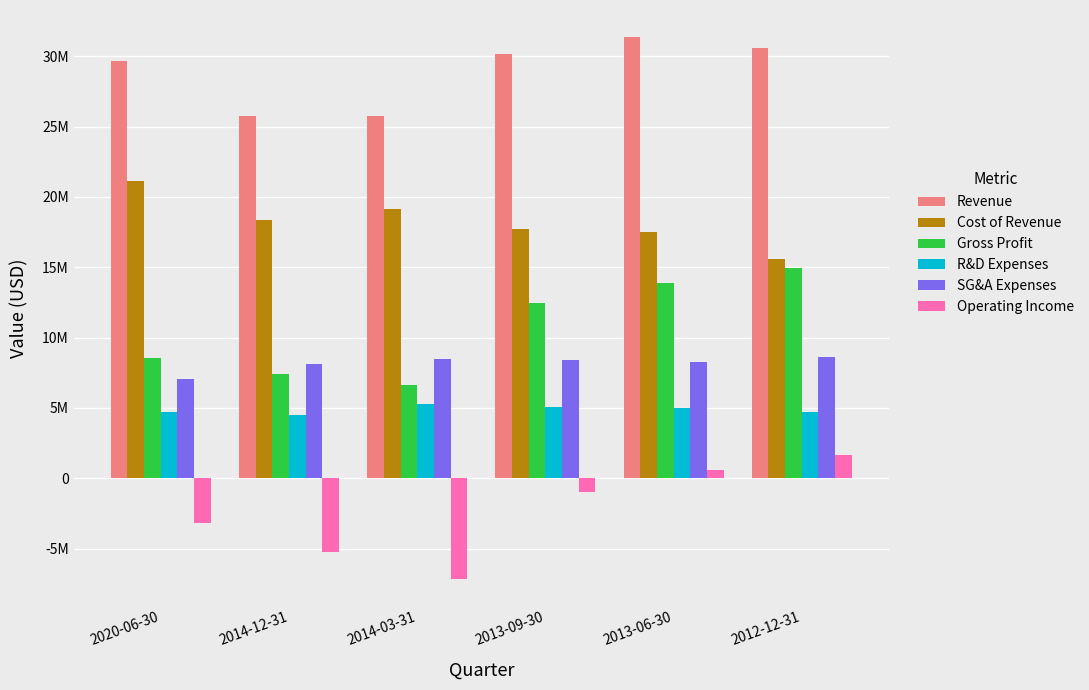

Does the chart contain stacked bars?

No